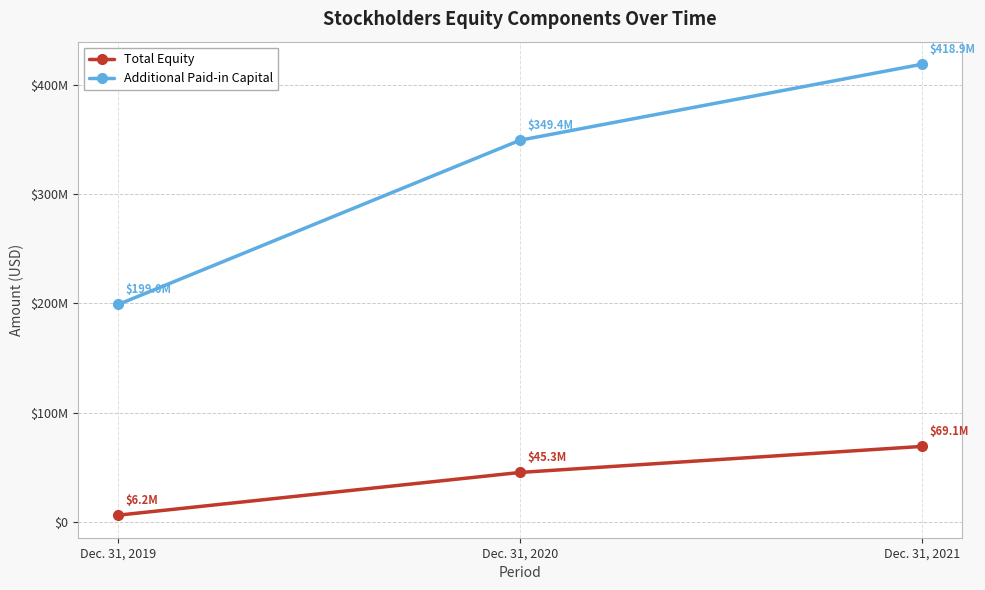

Rank the series at Dec. 31, 2020 from highest to lowest value.

Additional Paid-in Capital, Total Equity